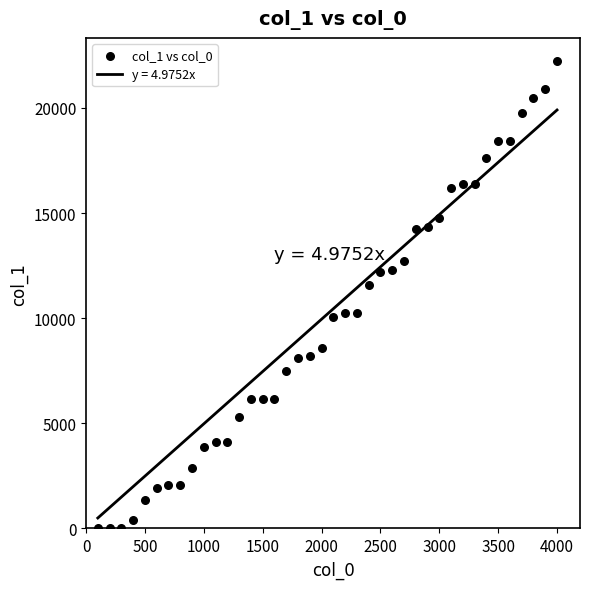

What Y value in the scatter plot is closest to 11109?

11570